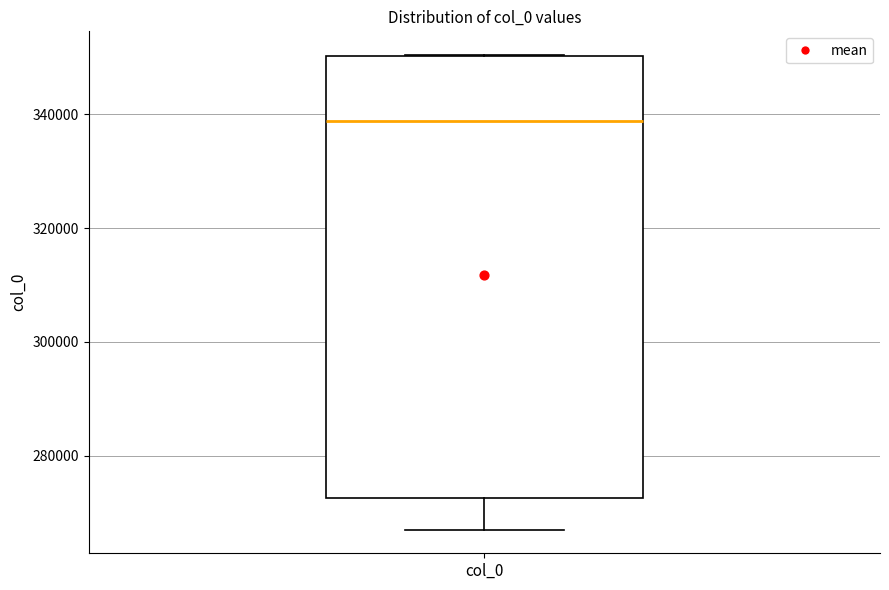

Where does the lower whisker of the box for col_0 end on the y-axis? The values are not printed on the chart, so give them approximately, as read against the axis.

268000